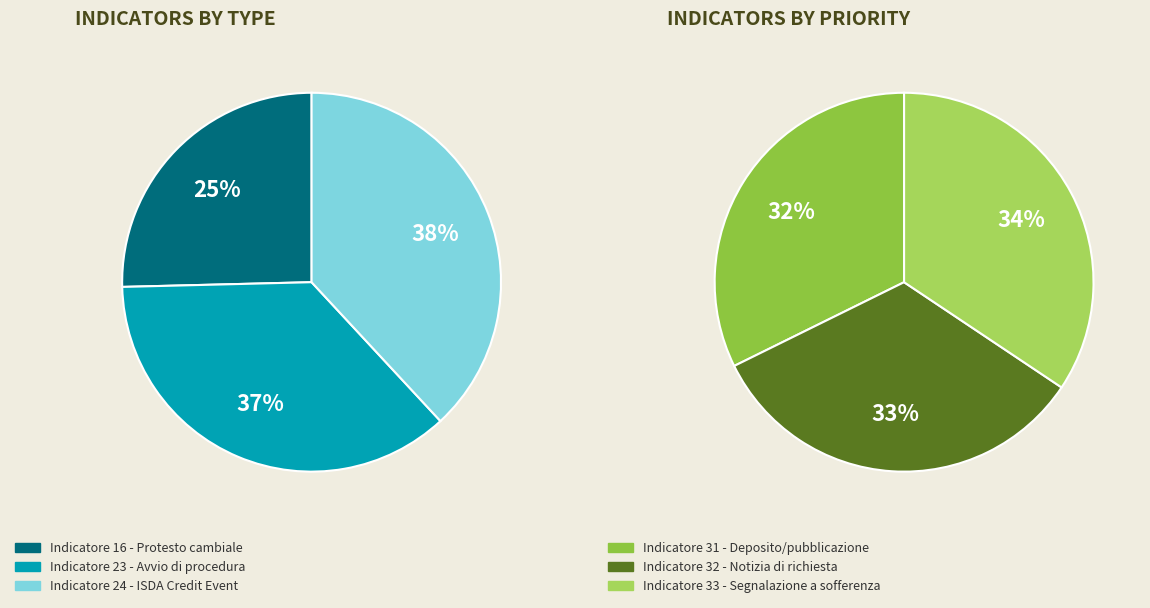

How many segments does this pie chart have?

6